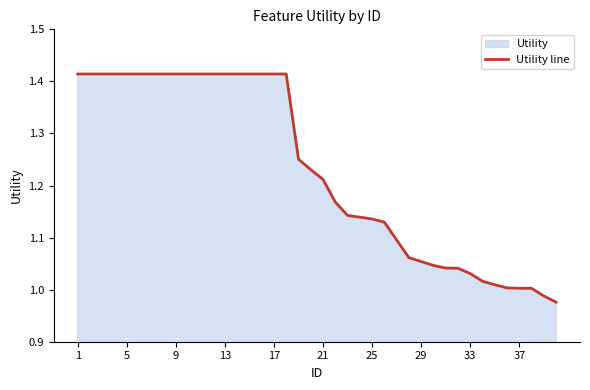

Reading left to right, extract all data points from this chart.

1.4	1.4	1.4	1.4	1.4	1.4	1.4	1.4	1.4	1.4	1.4	1.4	1.4	1.4	1.4	1.4	1.4	1.4	1.3	1.2	1.2	1.2	1.1	1.1	1.1	1.1	1.1	1.1	1.1	1.0	1.0	1.0	1.0	1.0	1.0	1.0	1.0	1.0	1.0	1.0